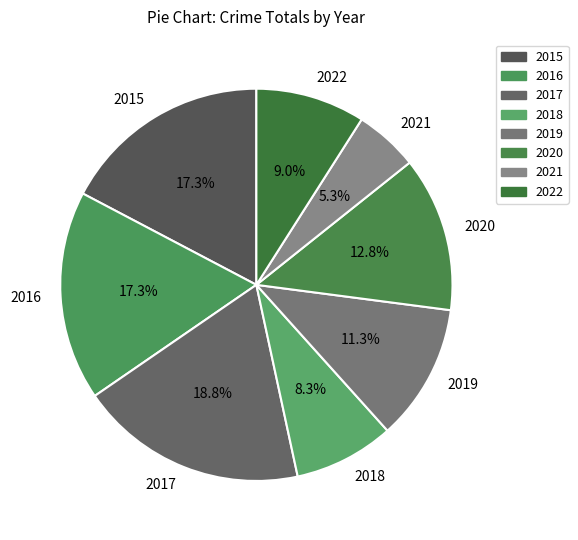

What percentage is the 2015 slice, to the nearest percent?

17%